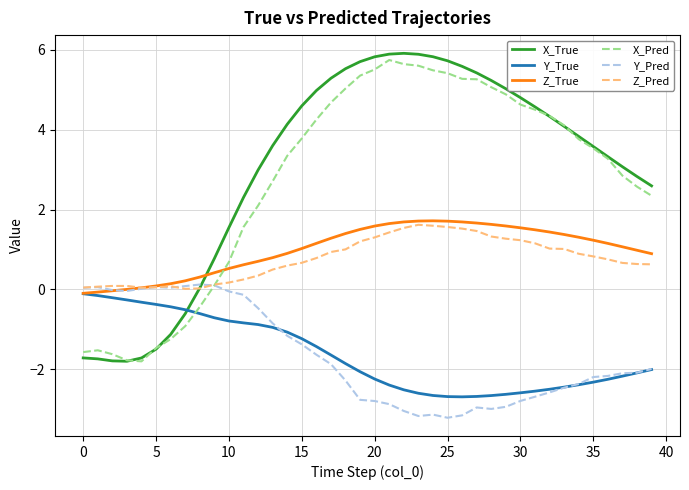

What is the maximum value shown in the chart?

5.9